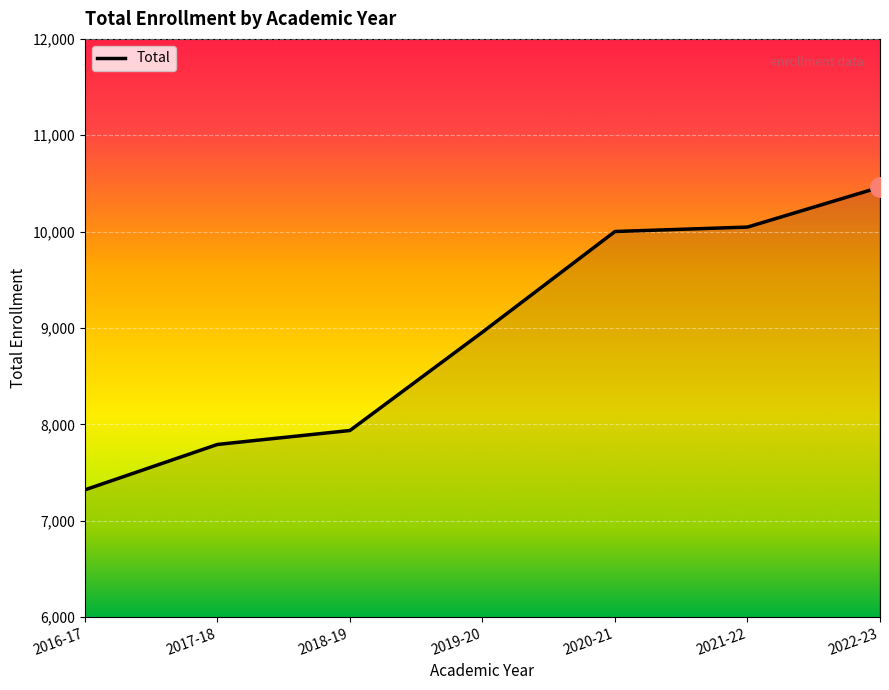

Which category has the highest value across all series?

2022-23